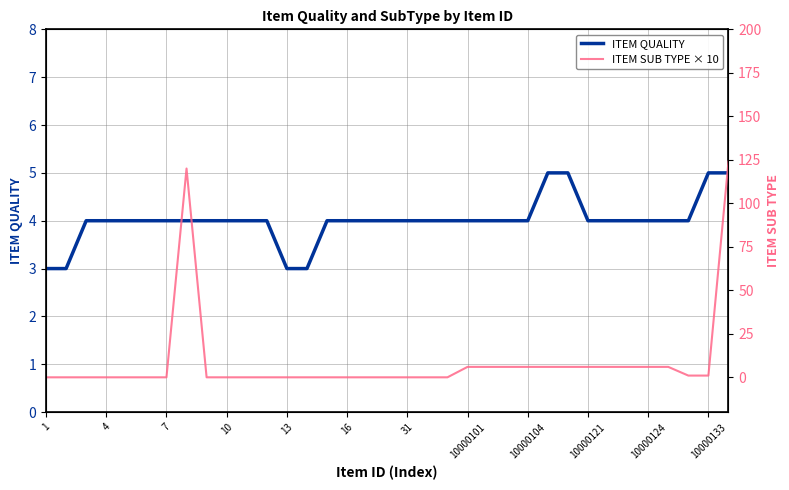

What is the value of the ITEM SUB TYPE × 10 point at the 23rd from the left?

6